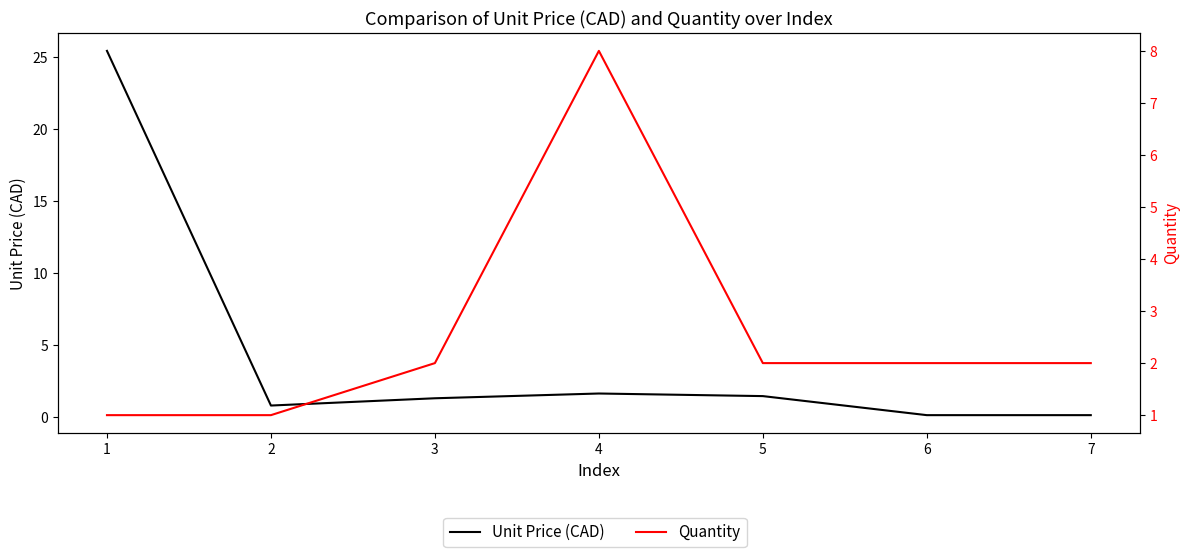

How many categories are shown in the chart?

7